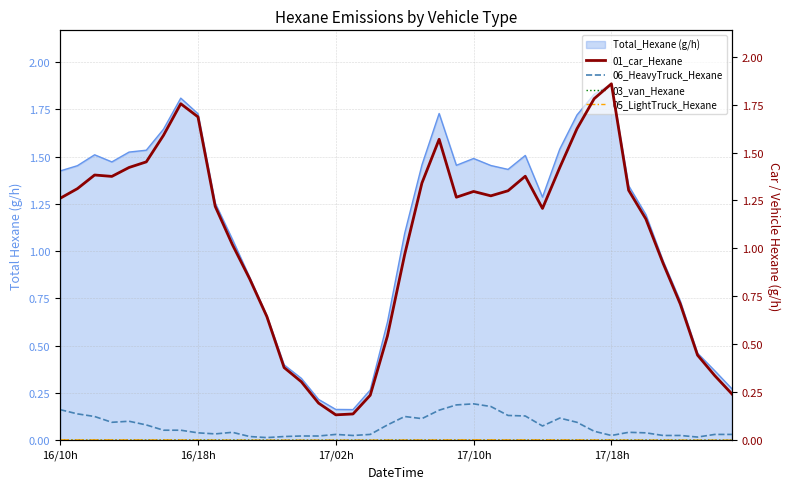

At which label is 05_LightTruck_Hexane closest to 0?

14